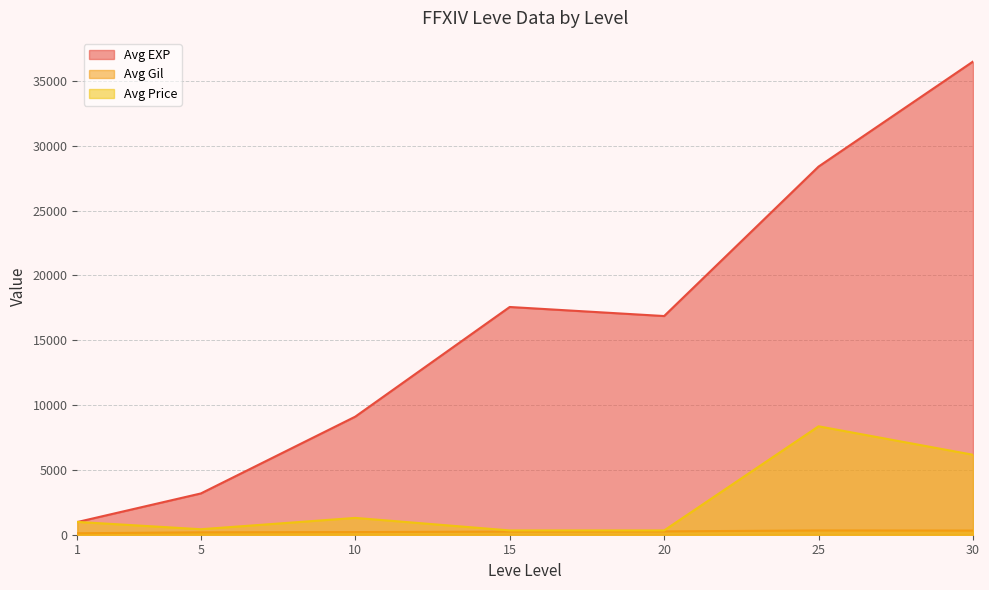

Between 1 and 30, which series saw the biggest shift?

Avg EXP